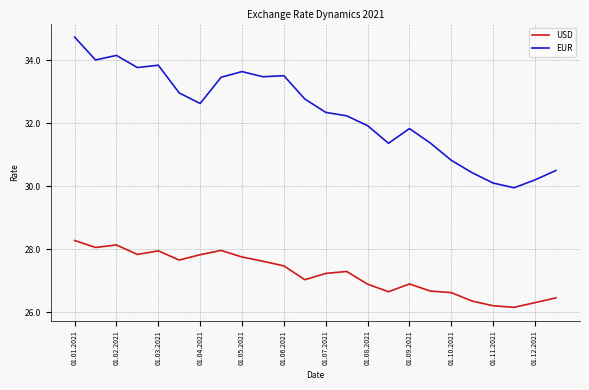

Which series has the largest total across all categories?

EUR